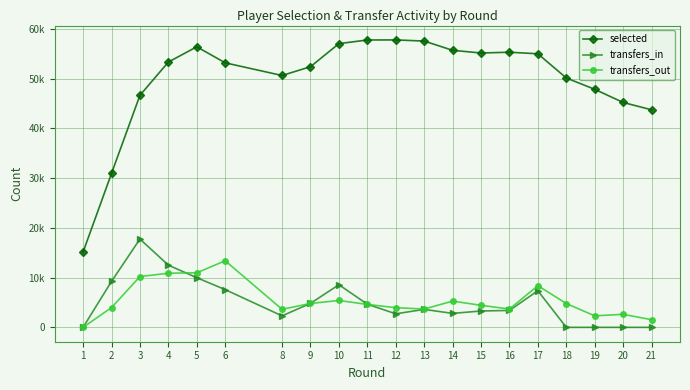

Is it true that transfers_in equals 9238 at 2?

True